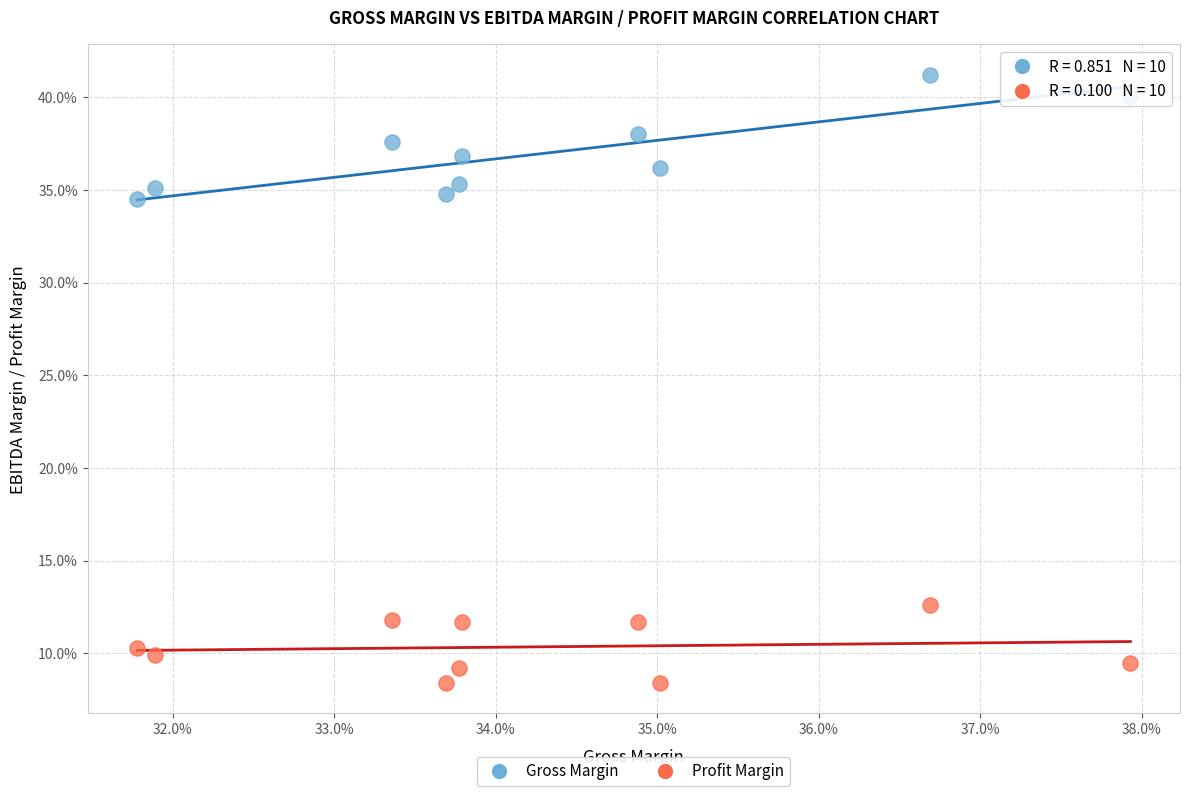

What are all the series names shown in the legend?

Gross Margin, Profit Margin